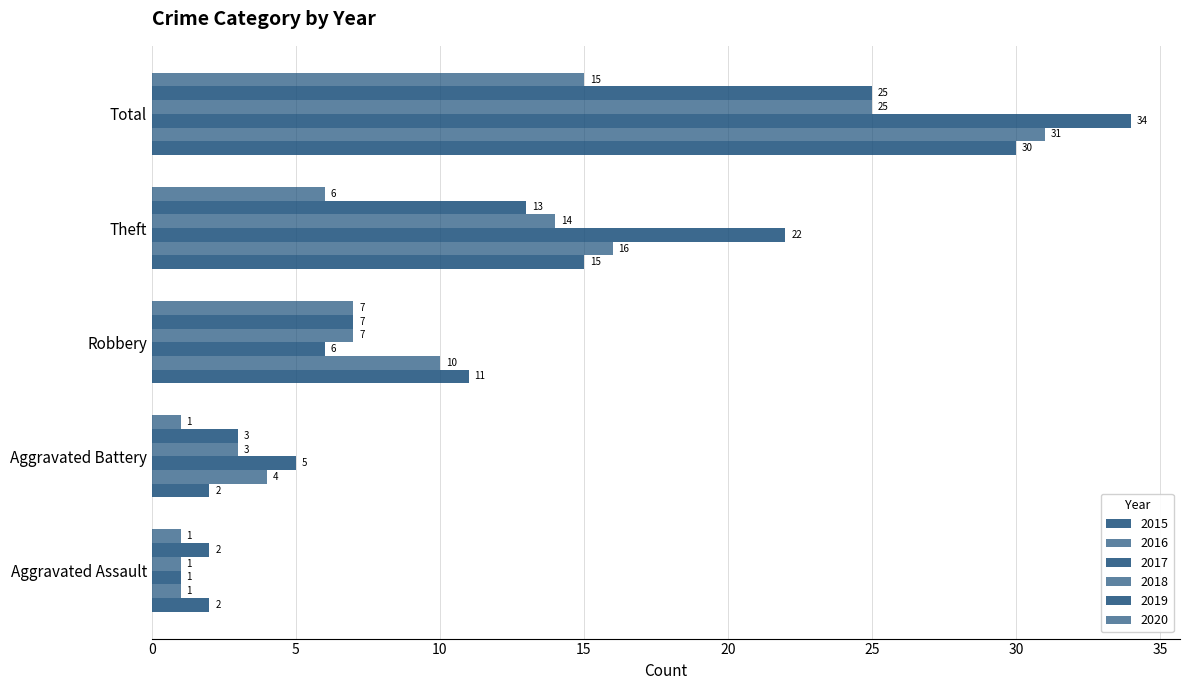

How many data points in 2018 are less than 7?

2